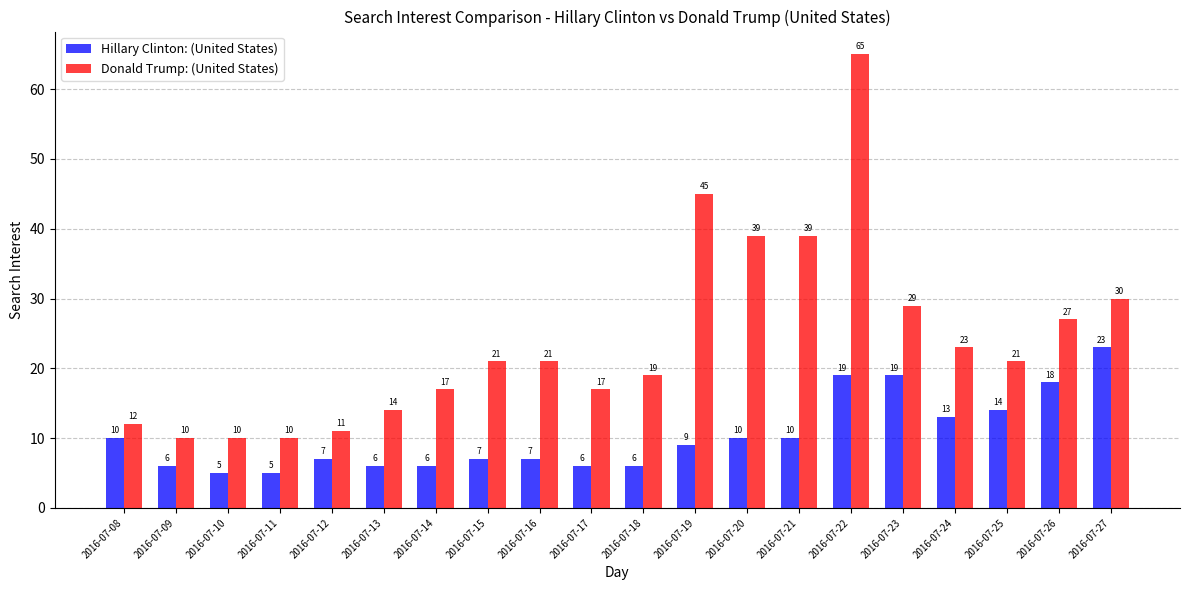

What is the value of the Hillary Clinton: (United States) bar at the 11th from the left?

6